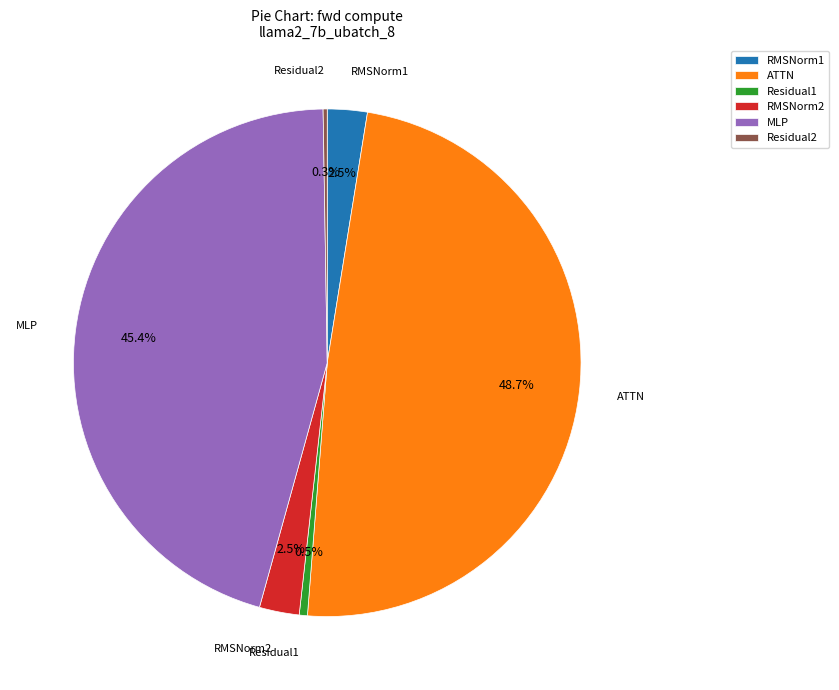

Does any single category account for the majority?

No